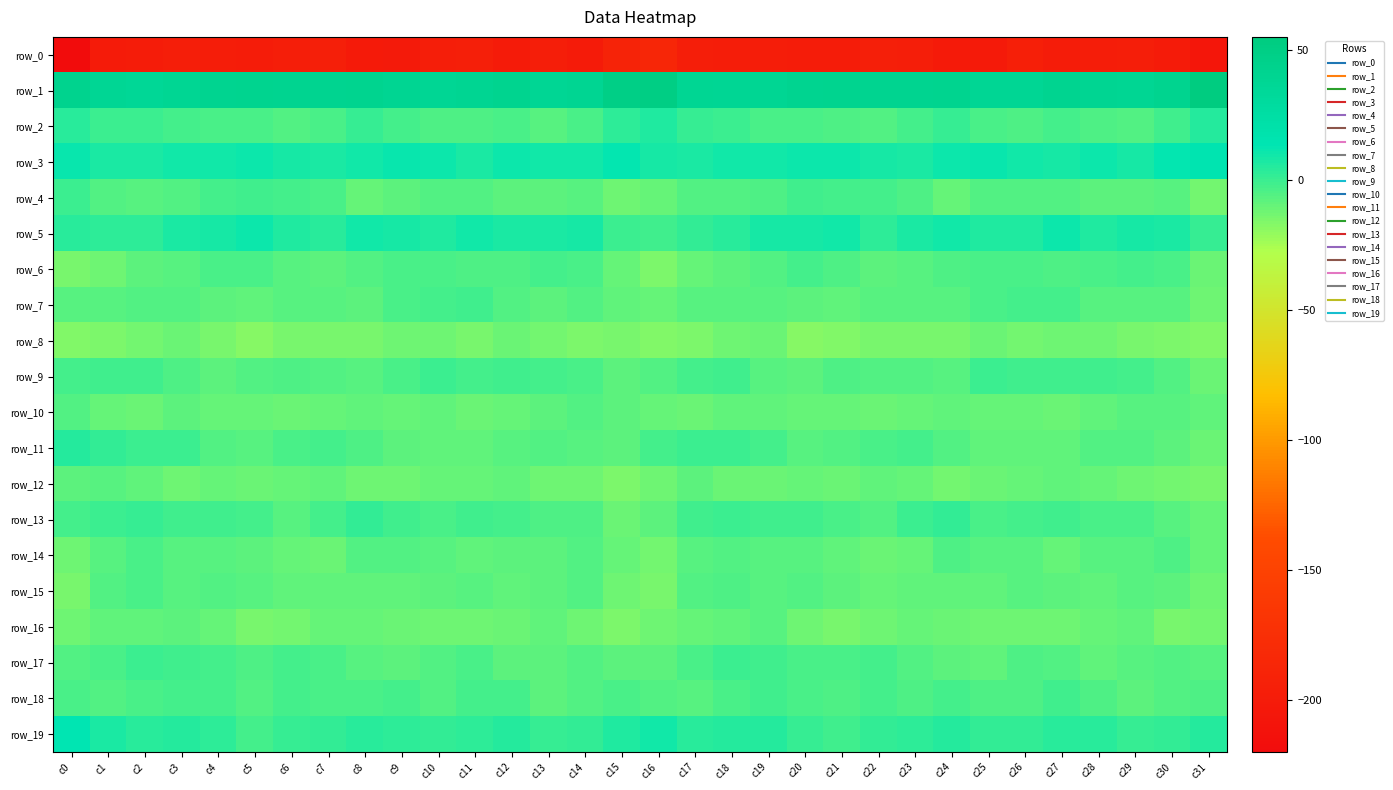

Rank the series by their maximum value, from lowest to highest.

row_0, row_8, row_16, row_12, row_10, row_14, row_15, row_6, row_7, row_18, row_4, row_9, row_17, row_13, row_11, row_2, row_5, row_19, row_3, row_1